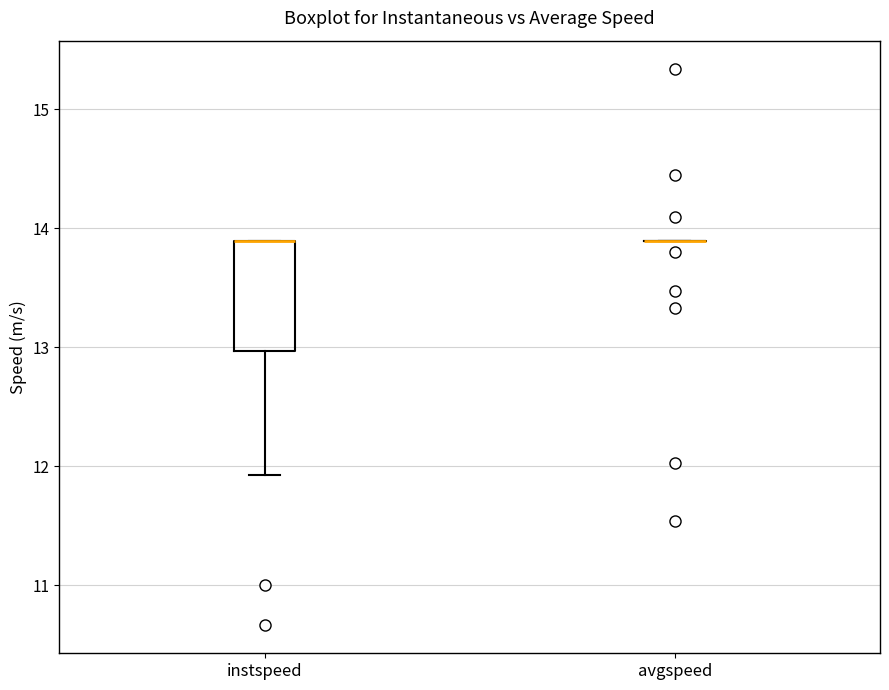

Which box is the tallest, from its lower edge to its upper edge?

instspeed